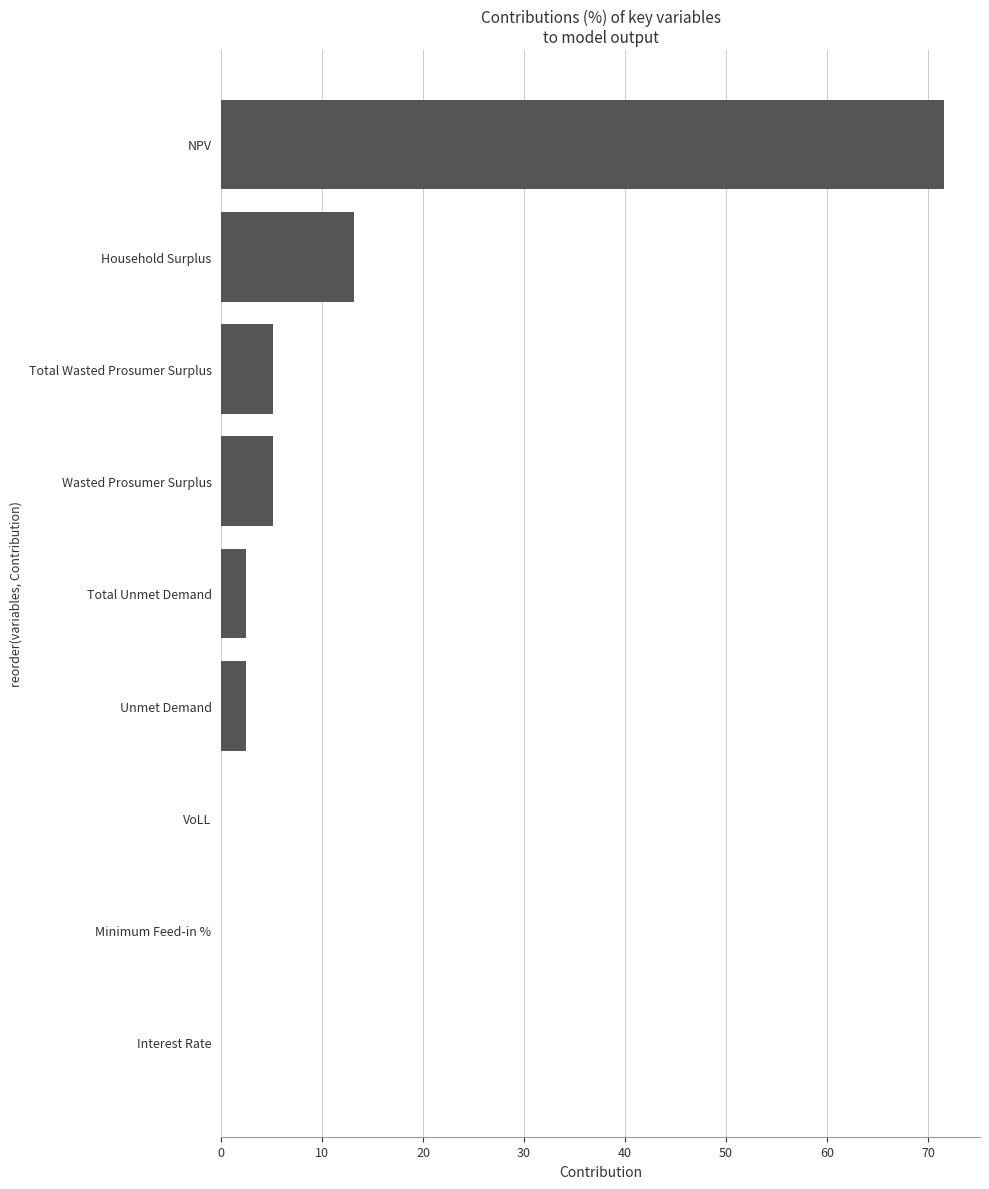

The value at NPV is 71.6. True or false?

True